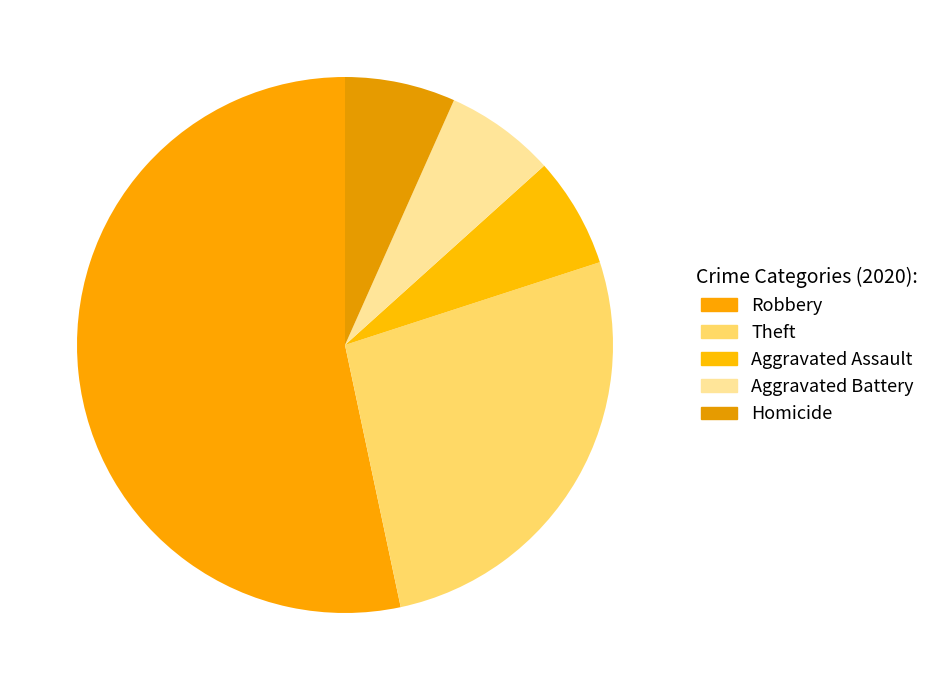

How many slices are in this pie chart?

5